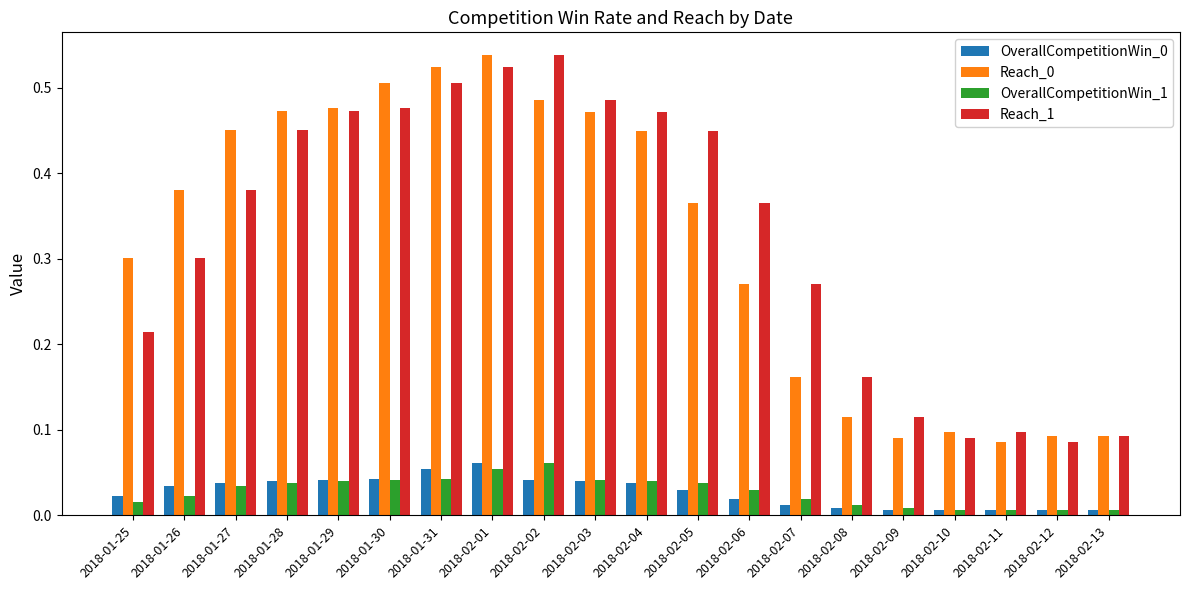

What is the label of the 14th bar from the right?

2018-01-31